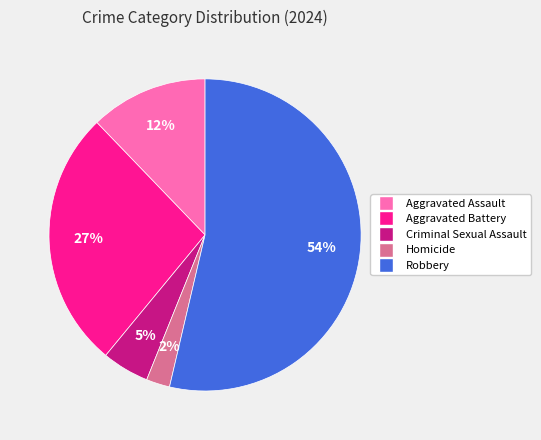

To the nearest percent, what portion does Aggravated Assault represent?

12%